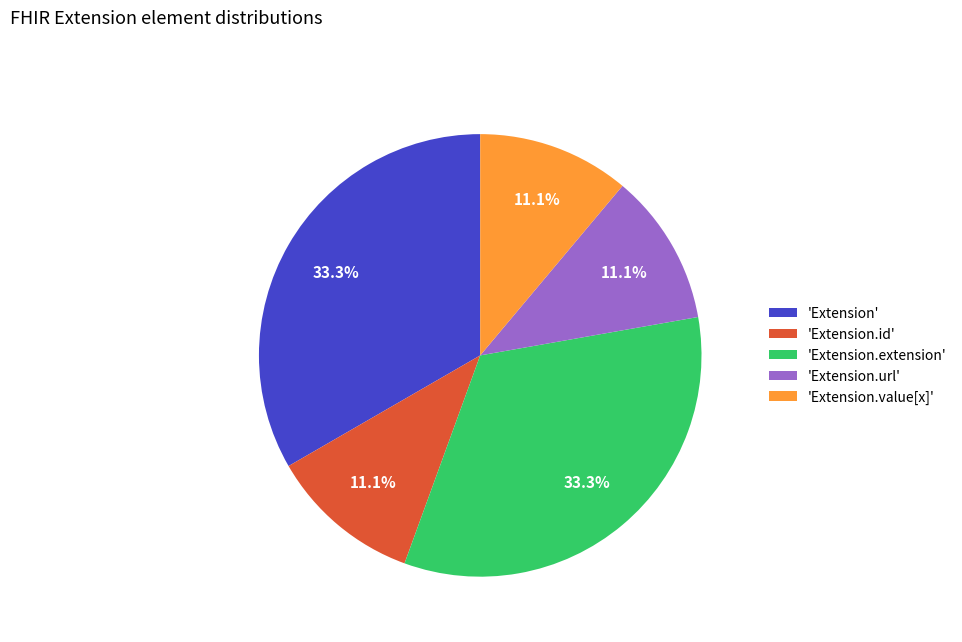

Combined, do 'Extension.url' and 'Extension' account for over 50%?

No